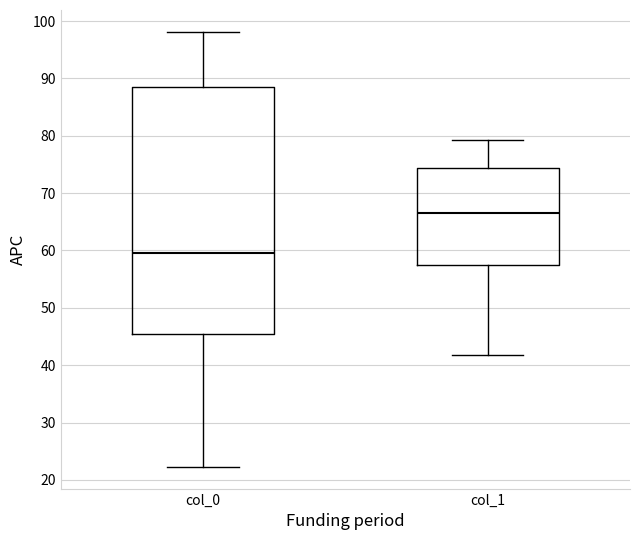

Where does the lower whisker of the box for col_1 end on the y-axis? The values are not printed on the chart, so give them approximately, as read against the axis.

42